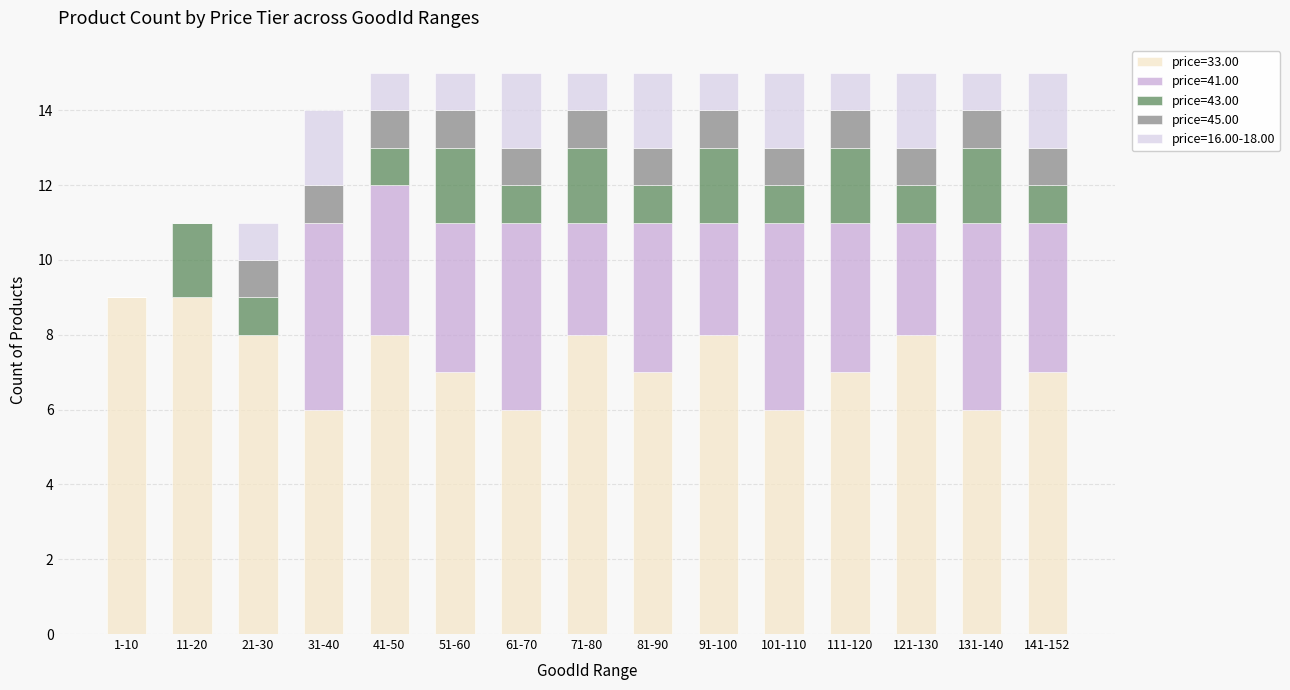

The price=33.00 series shows 3 at 131-140. True or false?

False